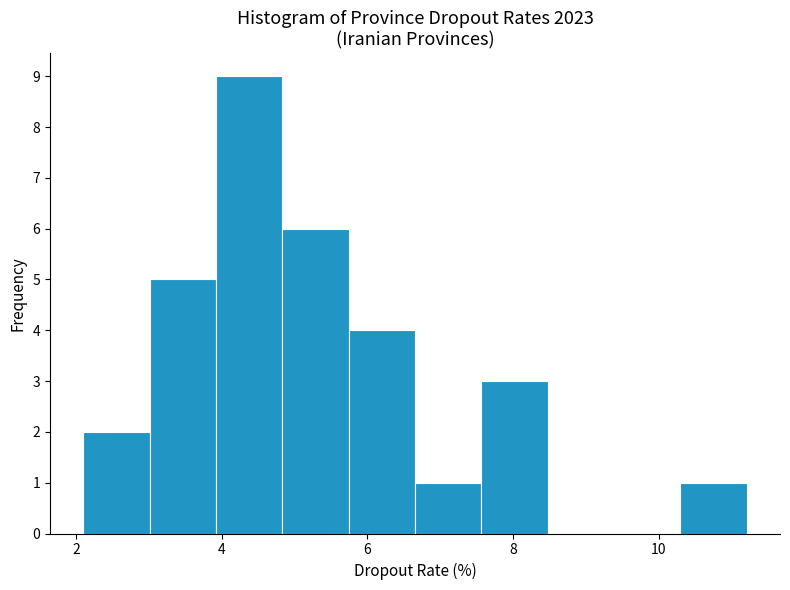

Reading left to right, transcribe this chart: for each bar, give the range it covers on the x-axis and its height. Neither the bar edges nor the heights are printed on the chart, so give them approximately, as read against the axes.

2.2 to 3.0: 2
3.0 to 4.0: 5
4.0 to 4.8: 9
4.8 to 5.8: 6
5.8 to 6.6: 4
6.6 to 7.6: 1
7.6 to 8.4: 3
8.4 to 9.4: 0
9.4 to 10.2: 0
10.2 to 11.2: 1